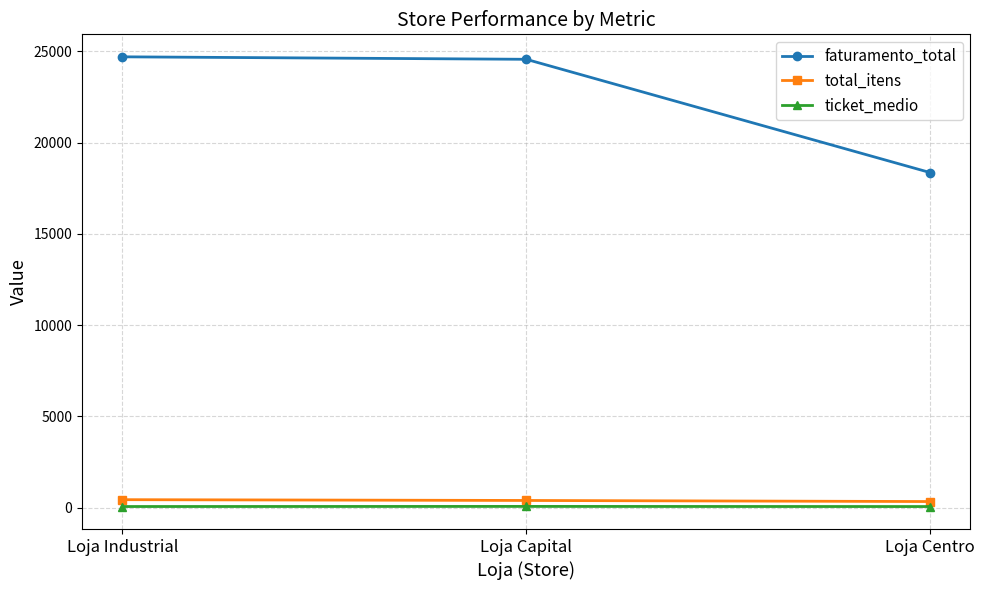

Is it true that faturamento_total equals 10532.6 at Loja Centro?

False